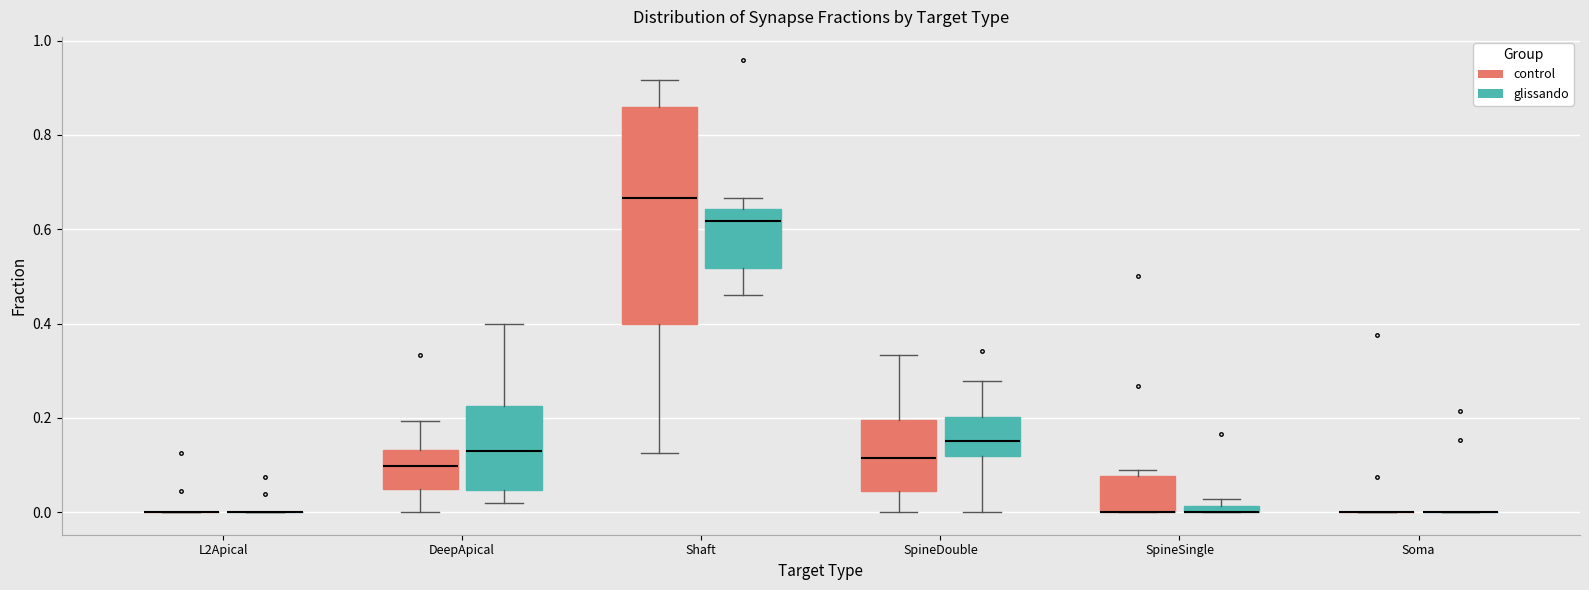

Which box is the tallest, from its lower edge to its upper edge?

Shaft (control)